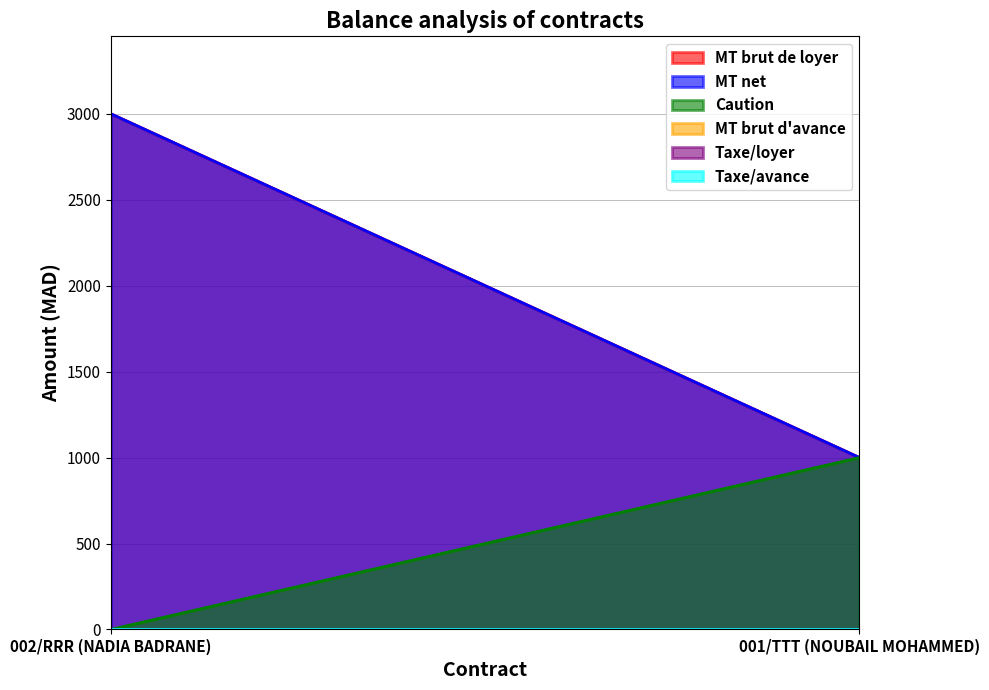

What is the label of the 1st point from the left?

002/RRR (NADIA BADRANE)